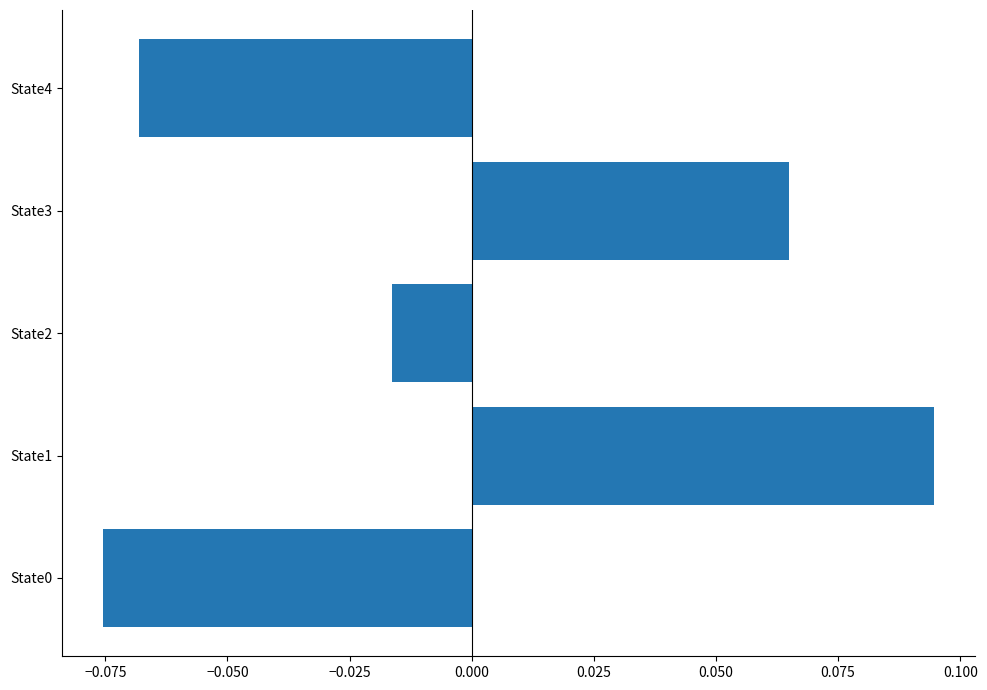

Which has a higher value, State4 or State1?

State1